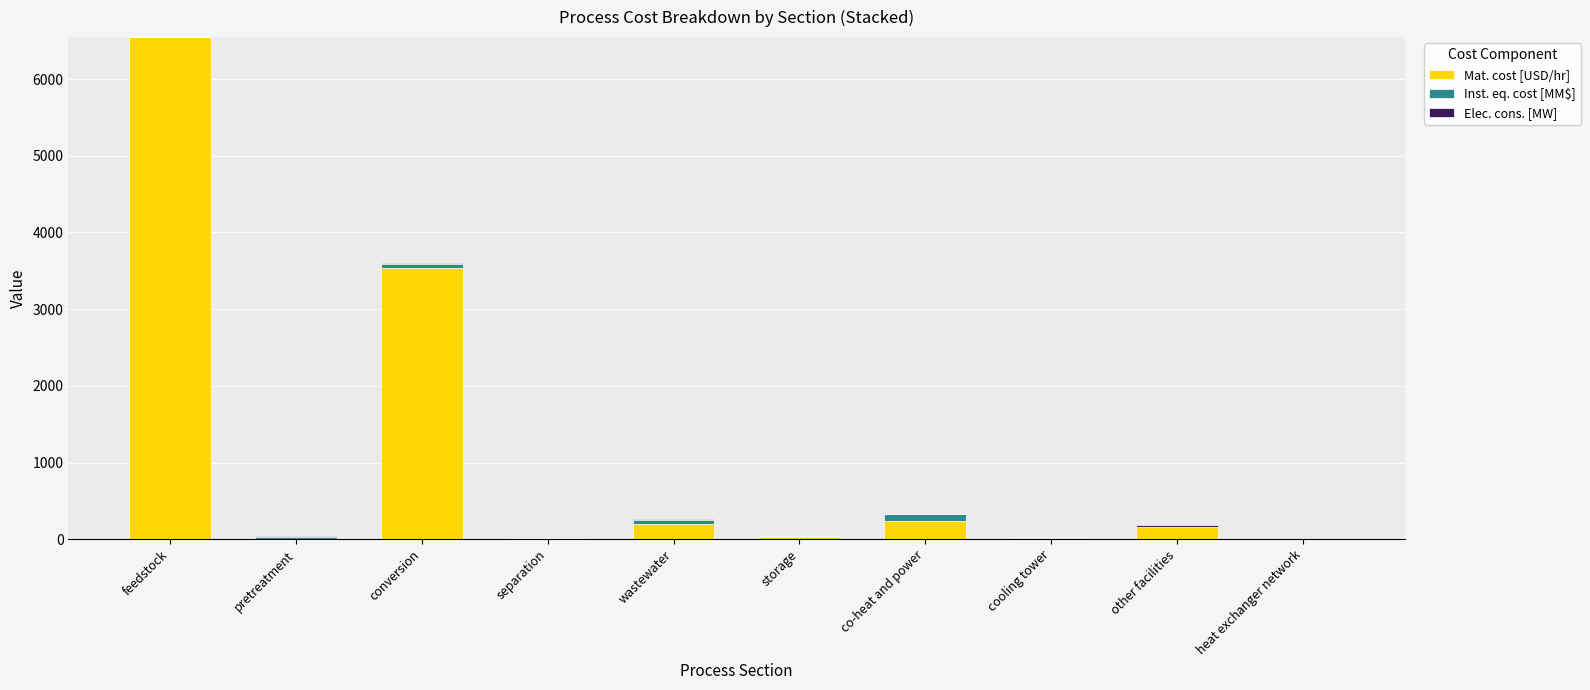

At which category is the sum across all series the highest?

feedstock